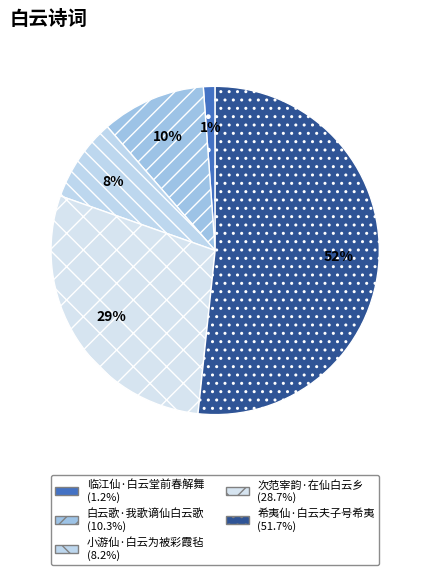

Is there any slice that represents more than half of the pie?

Yes